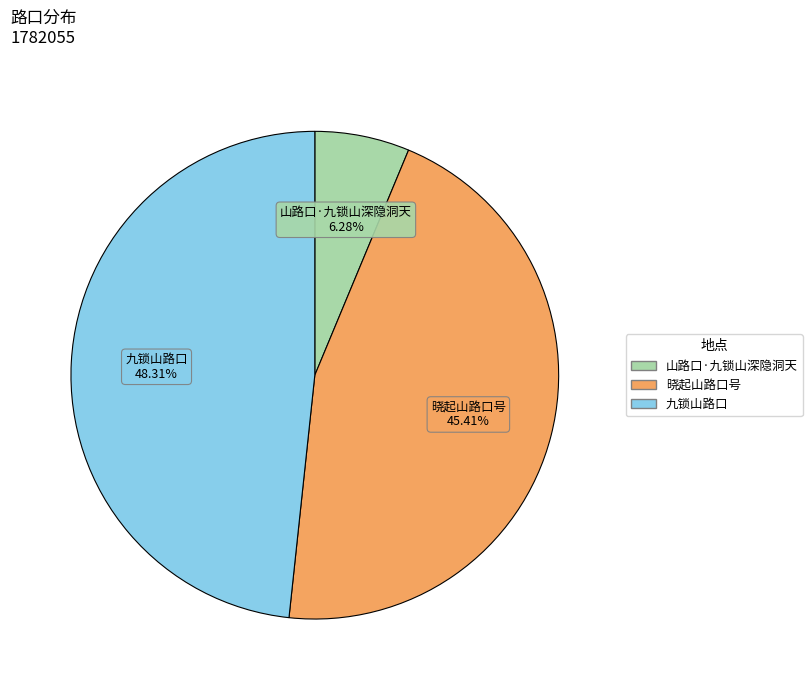

What percentage is the 山路口·九锁山深隐洞天 slice, to the nearest percent?

6%